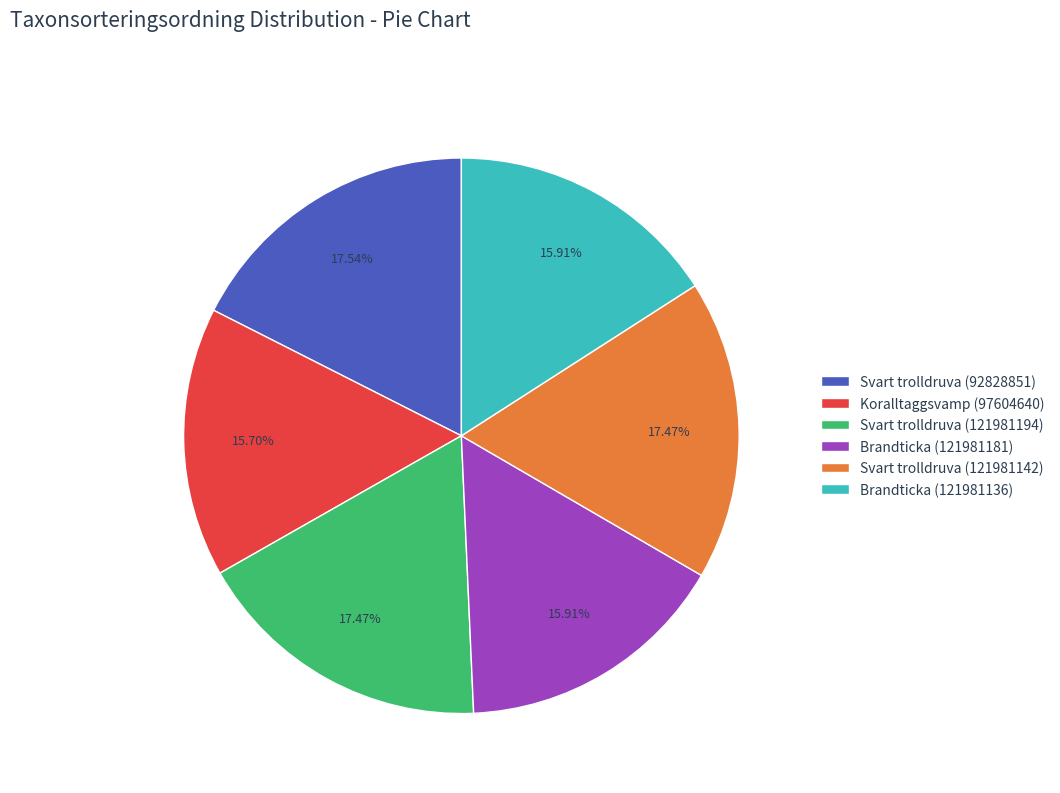

What percentage is NOT represented by Brandticka (121981181)?

84.1%